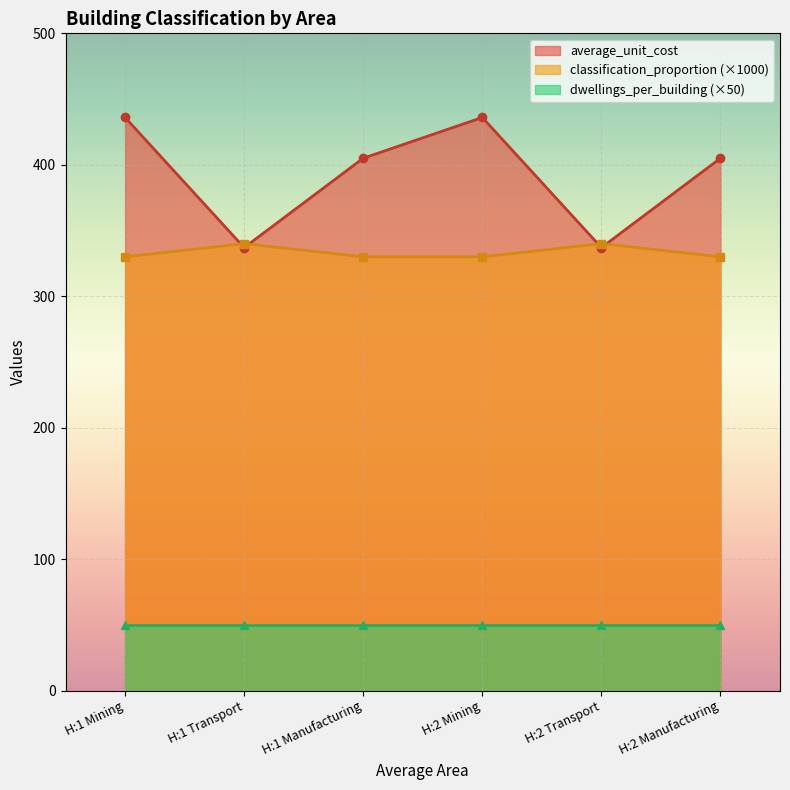

What is the difference between the second highest and second lowest values in the average_unit_cost series?

99